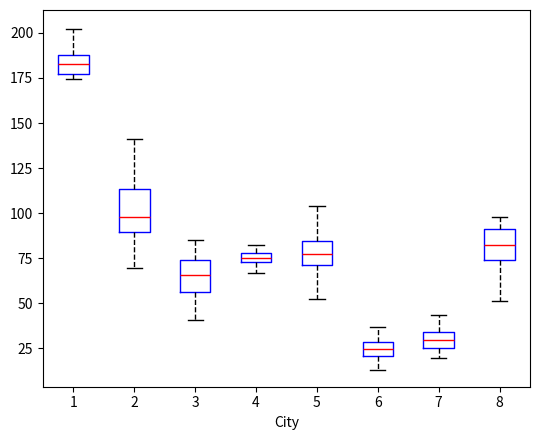

Where does the upper whisker of the box at x = 3 end on the y-axis? The values are not printed on the chart, so give them approximately, as read against the axis.

85